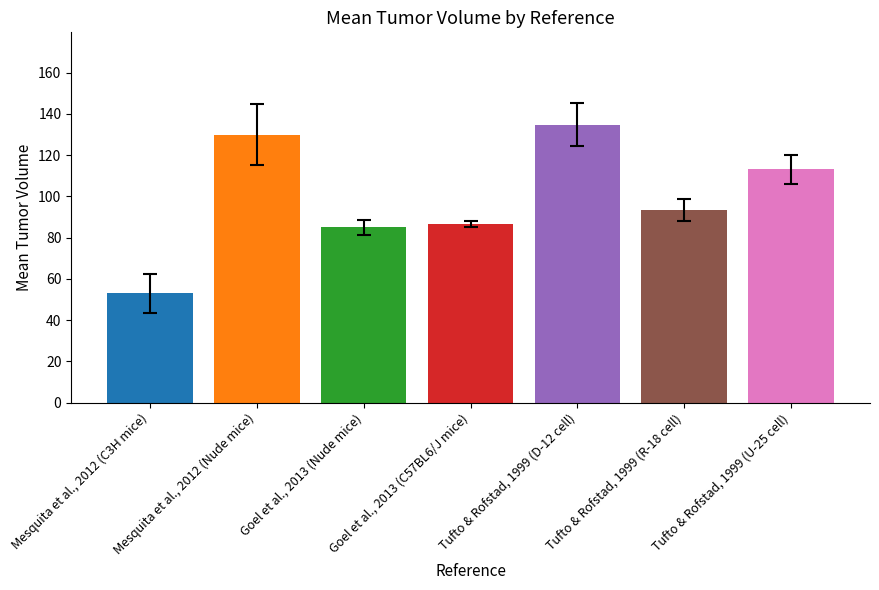

What is the change in value from Mesquita et al., 2012 (C3H mice) to Tufto & Rofstad, 1999 (R-18 cell)?

+40.3